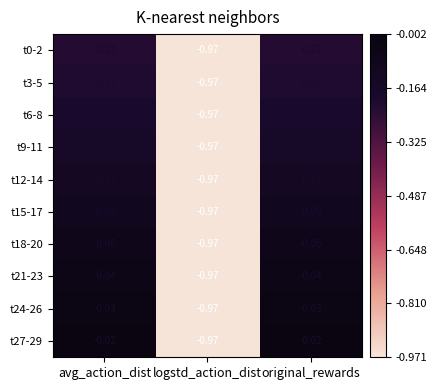

Which series changed the most between avg_action_dist and logstd_action_dist?

t27-29